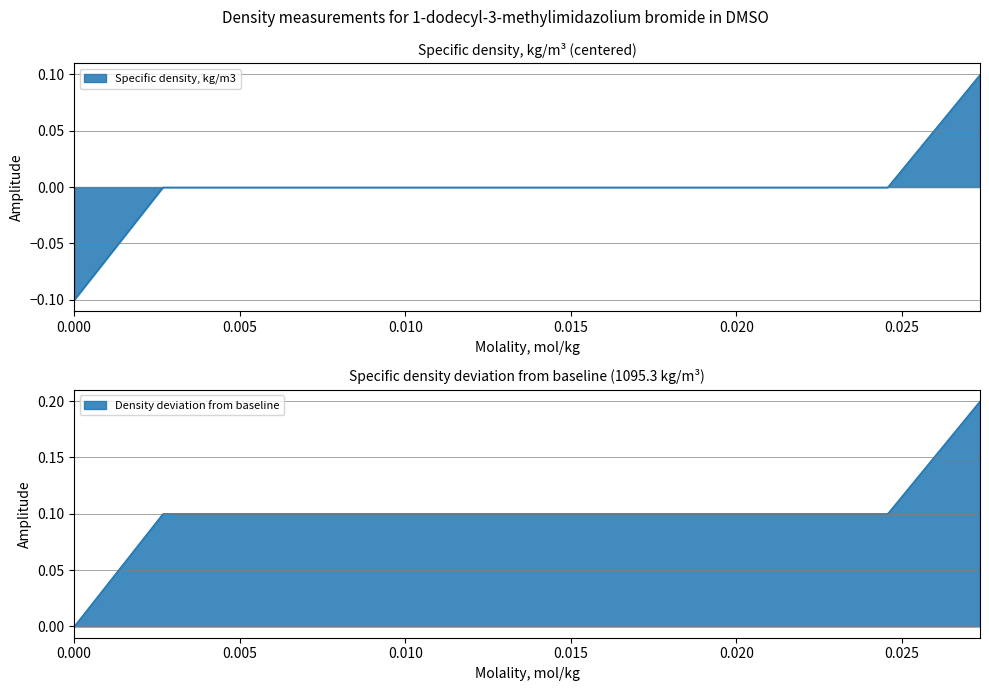

Rank the categories by value from highest to lowest.

0.02736, 0.00268, 0.004967, 0.007868, 0.01038, 0.01304, 0.016, 0.01873, 0.02082, 0.02457, 0.0